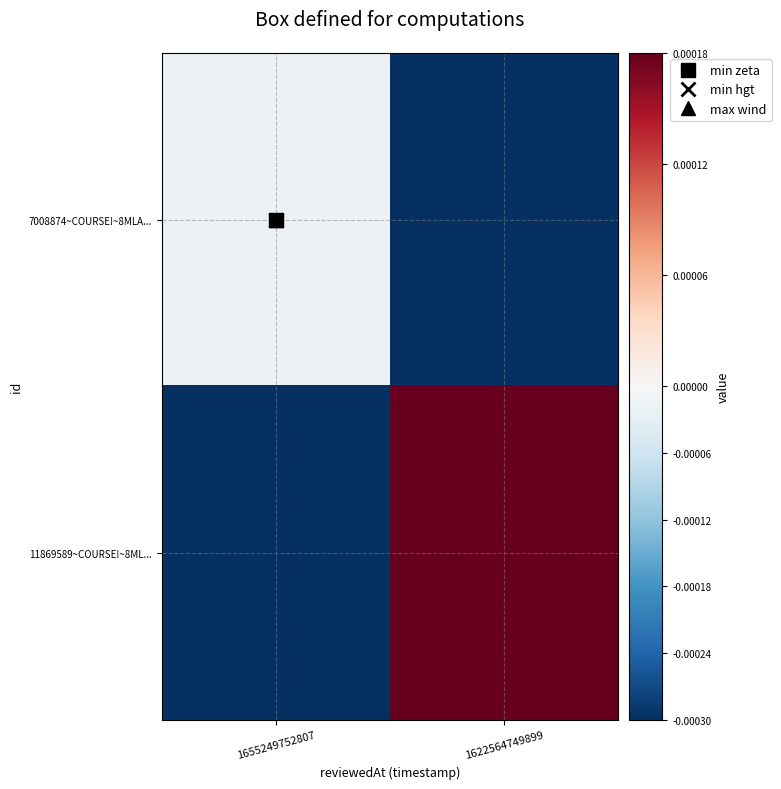

How many categories are shown in the chart?

2